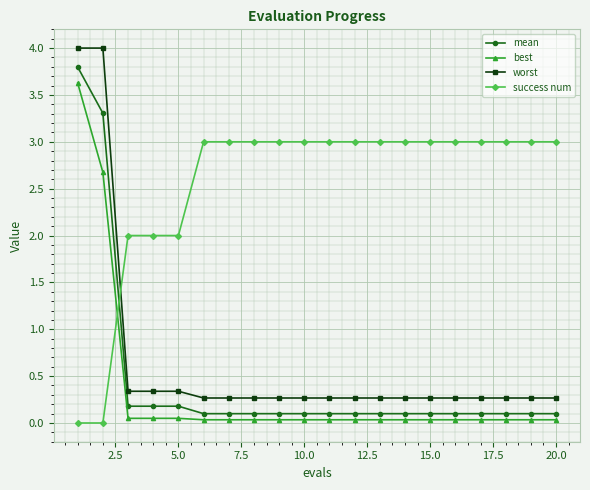

What is the value of the worst point at the 15th from the left?

0.3